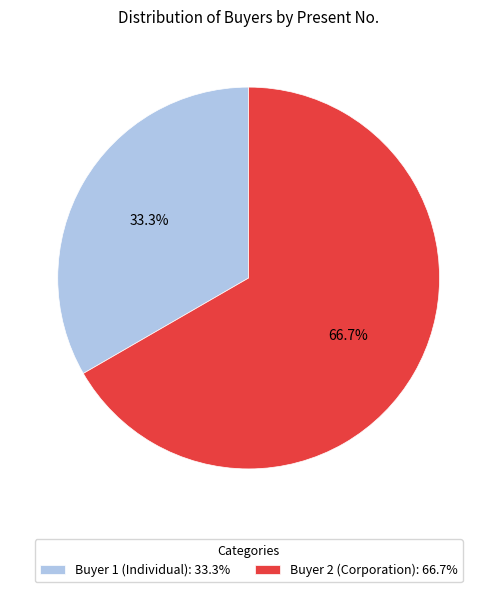

Is there a majority slice in this chart?

Yes